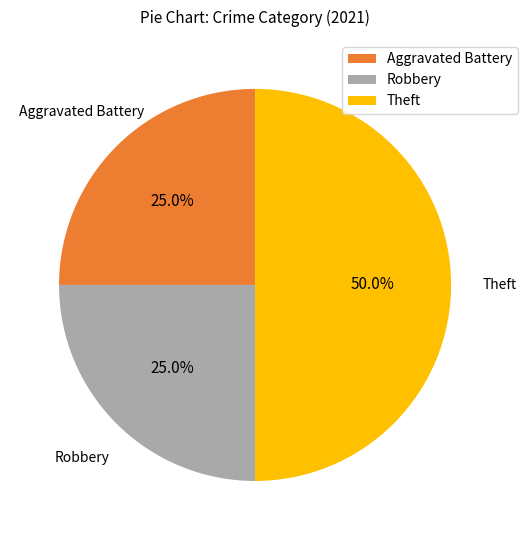

Does Aggravated Battery represent more than half of the total?

No